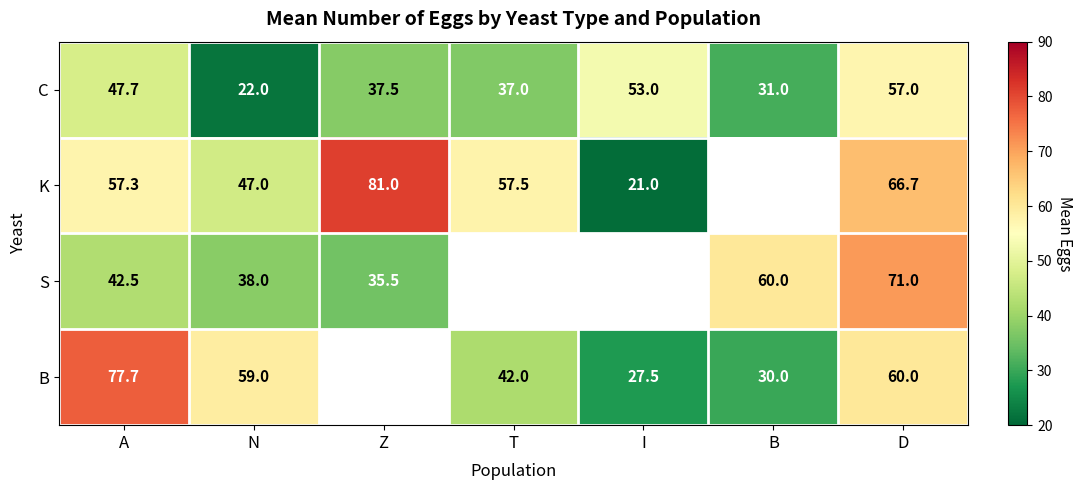

At D, list the series in order from largest to smallest.

S, K, B, C